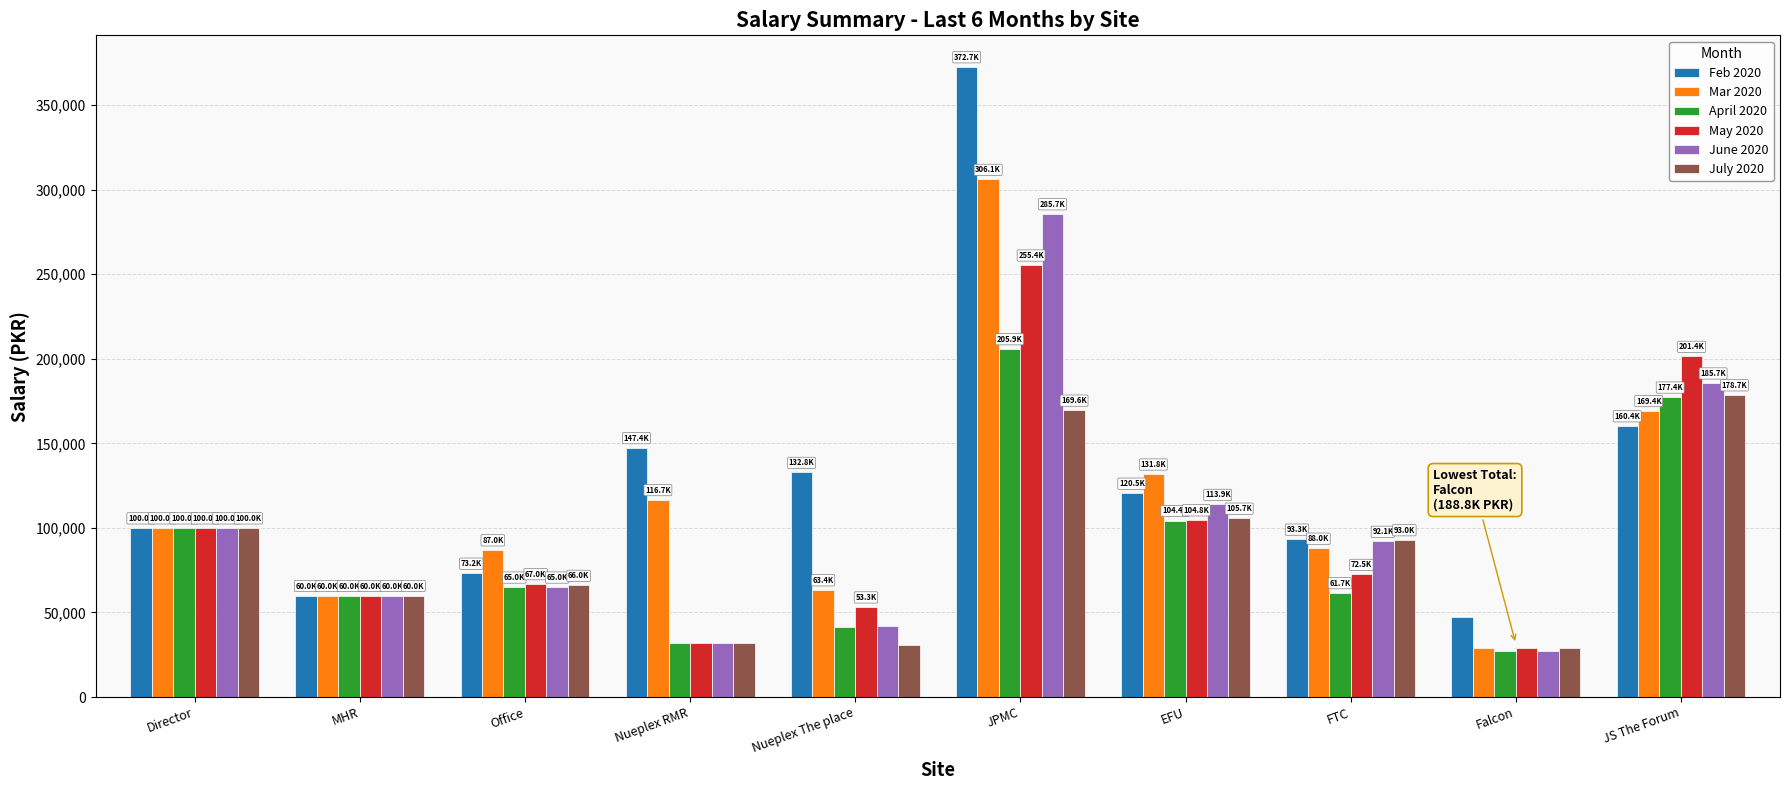

What is the total value across all series at Falcon?

188756.9